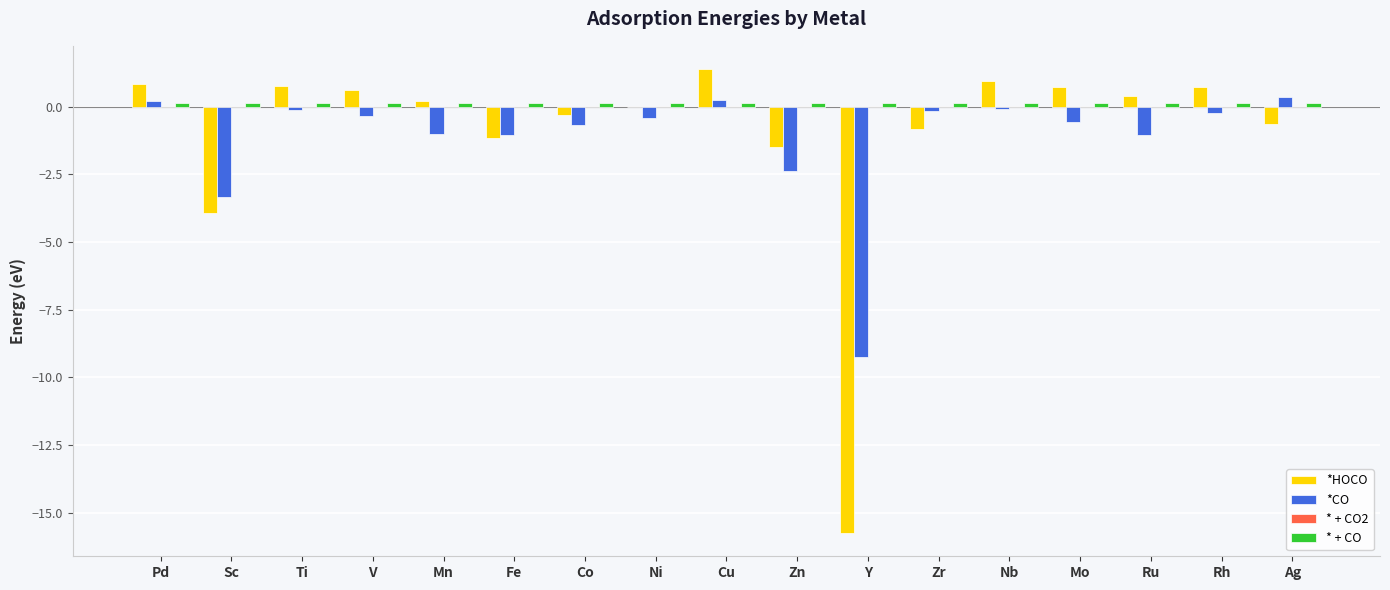

Which category has the highest value across all series?

Cu